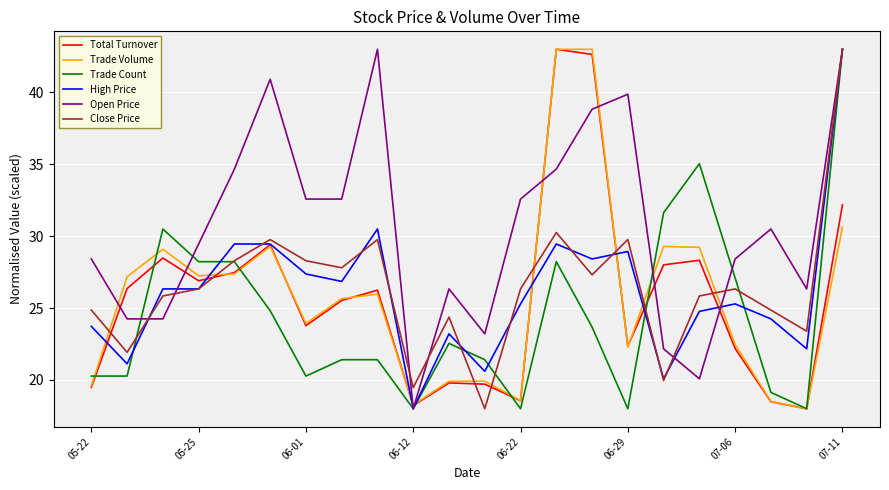

What is the minimum value for Trade Count?

18.0